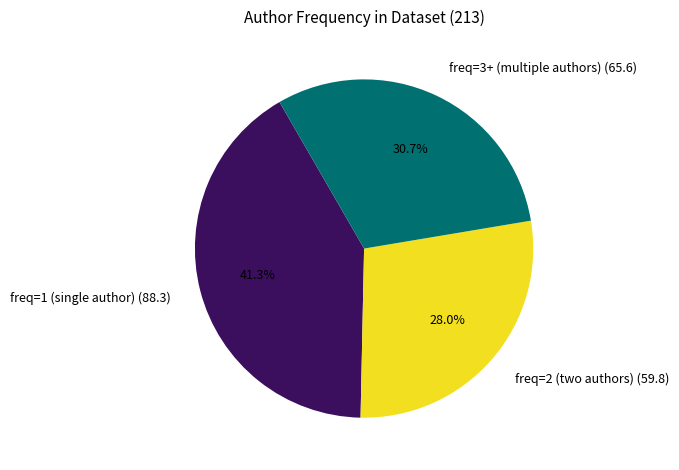

Is there a majority slice in this chart?

No